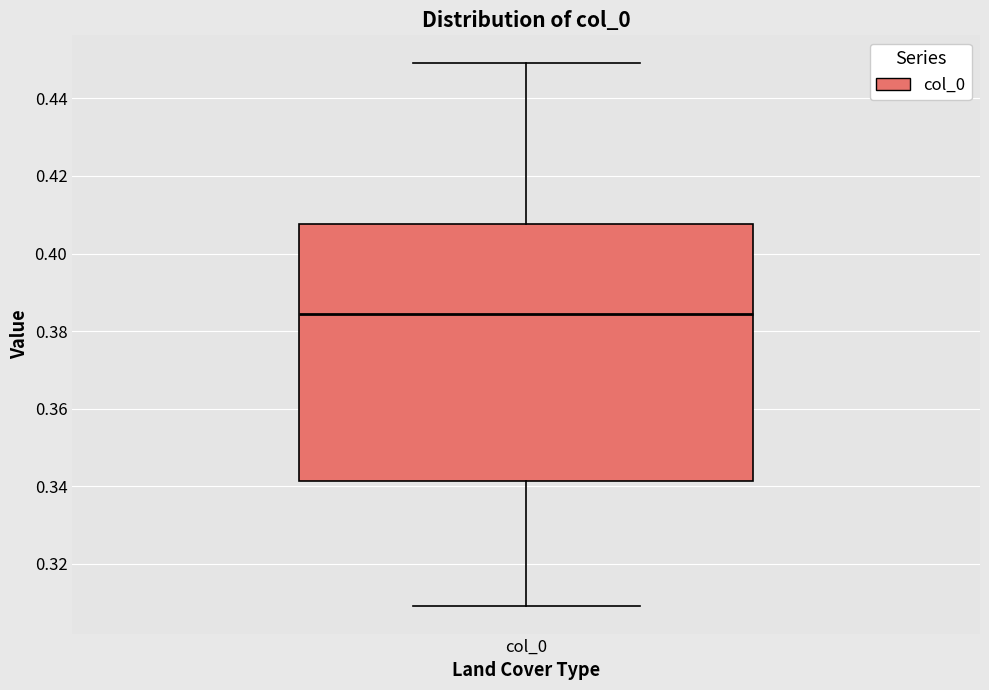

Where does the median line of the box for col_0 sit on the y-axis? The values are not printed on the chart, so give them approximately, as read against the axis.

0.384